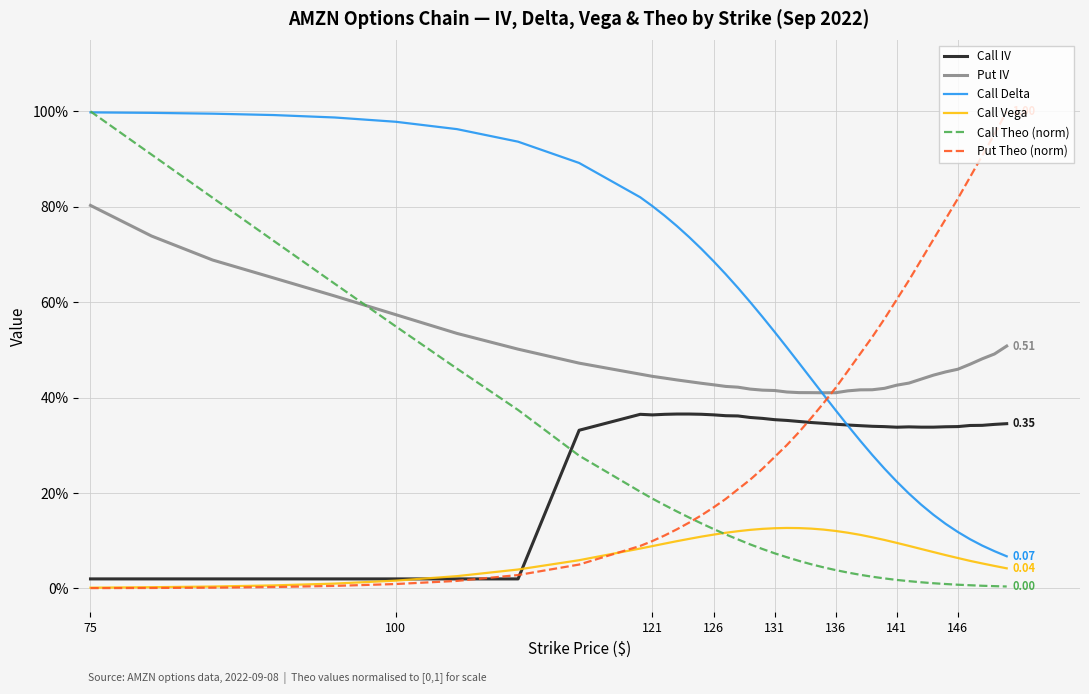

After their last crossing, which series has the higher values: Call Vega or Call IV?

Call IV